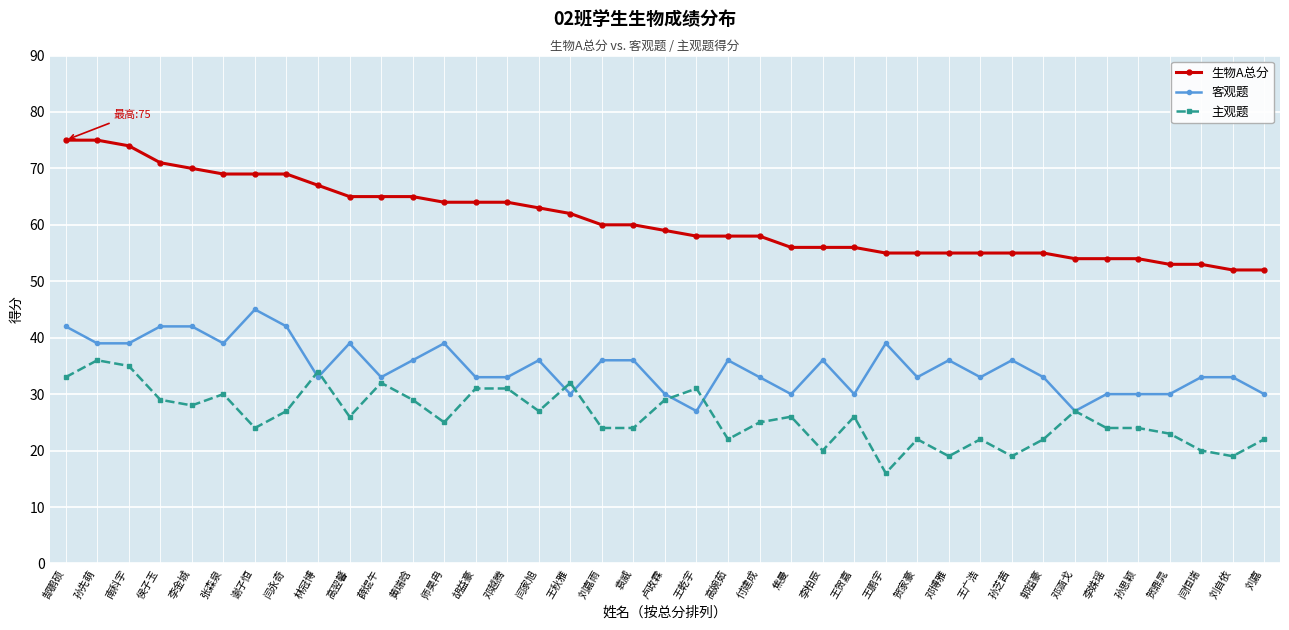

What is the value of the 生物A总分 point at the 8th from the left?

69